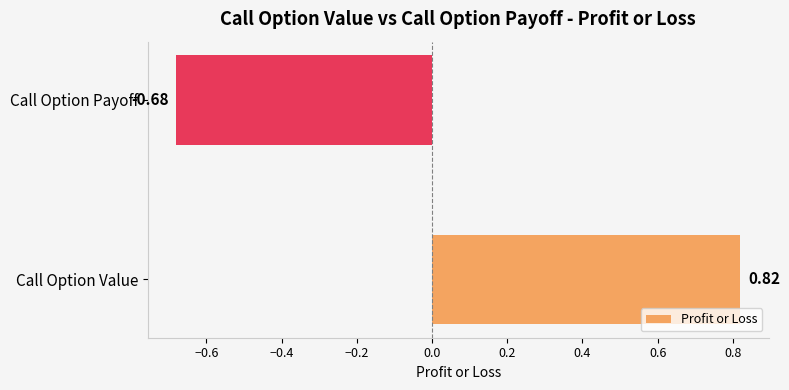

What is the change in value from Call Option Value to Call Option Payoff?

-1.5